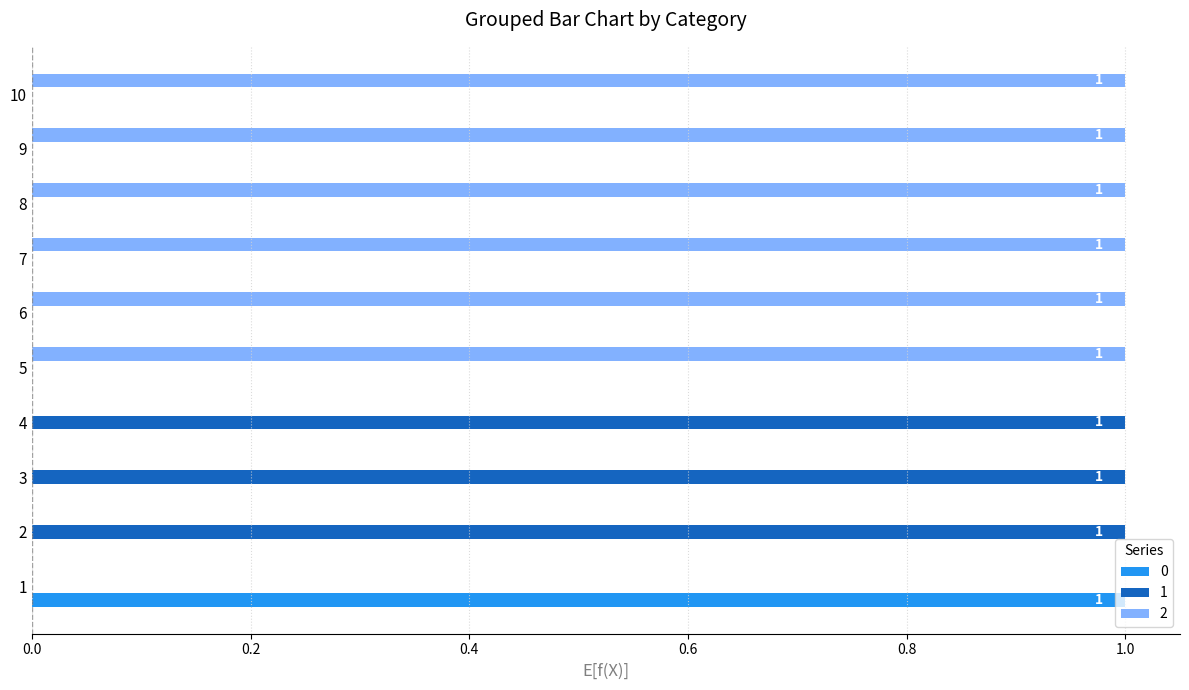

Is the value of 2 at 10 greater than the value of 0 at 8?

Yes